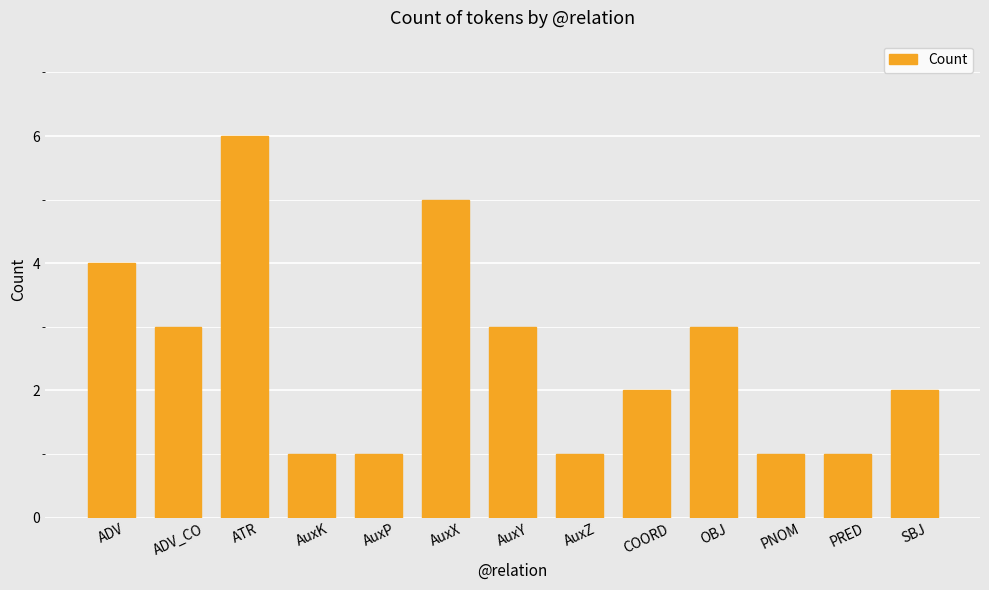

What is the change in value from ADV_CO to ATR?

+3